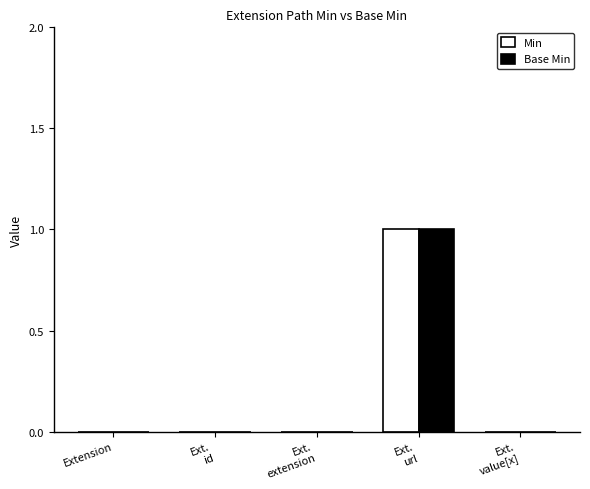

How many categories are shown in the chart?

5